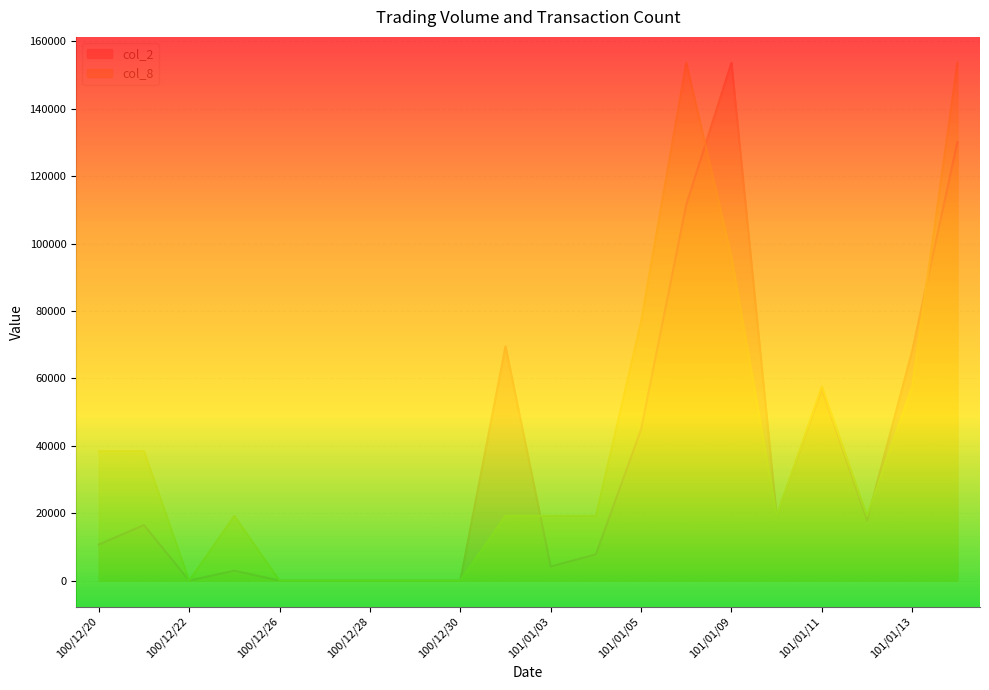

After their last crossing, which series has the higher values: col_8 or col_2?

col_8